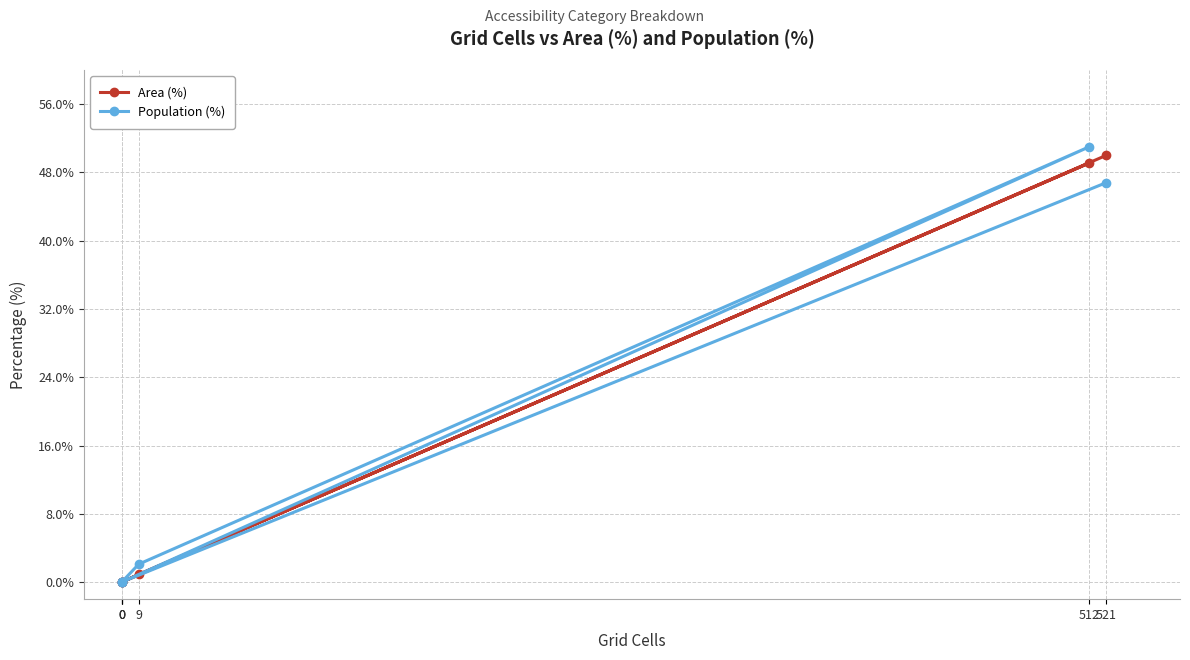

At which label is Area (%) closest to 25?

9